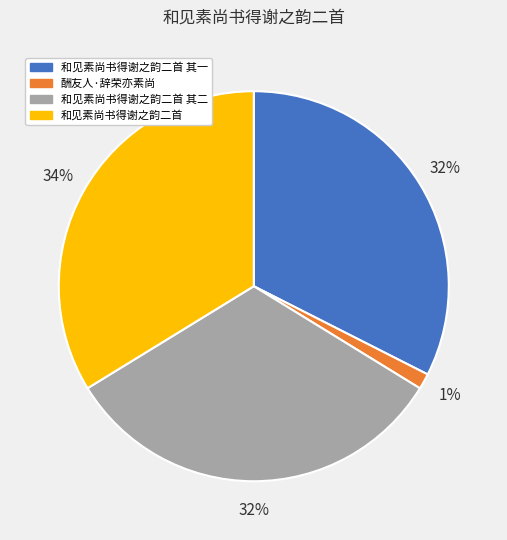

How many segments does this pie chart have?

4